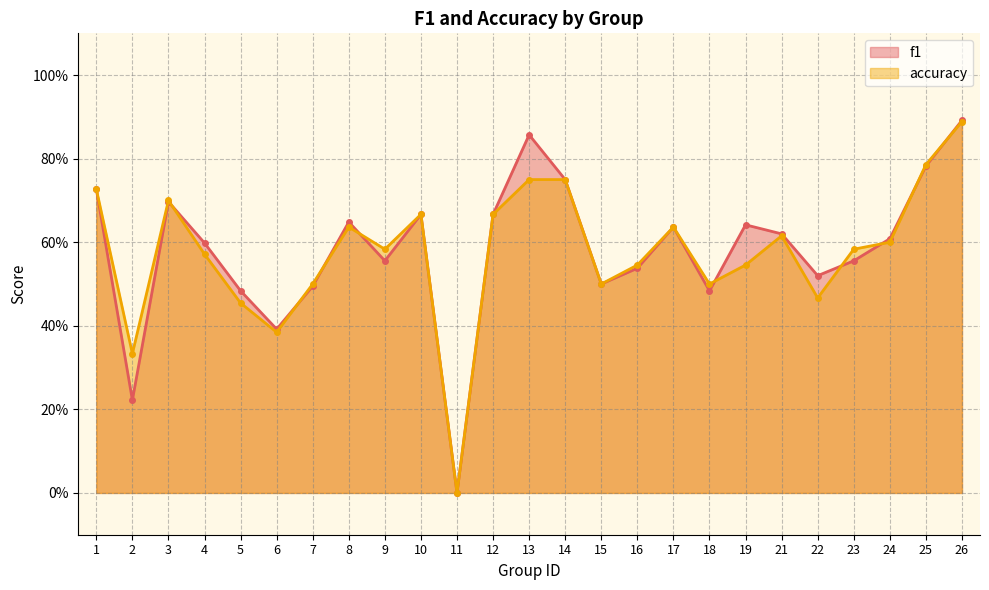

At which label is f1 closest to 0?

11